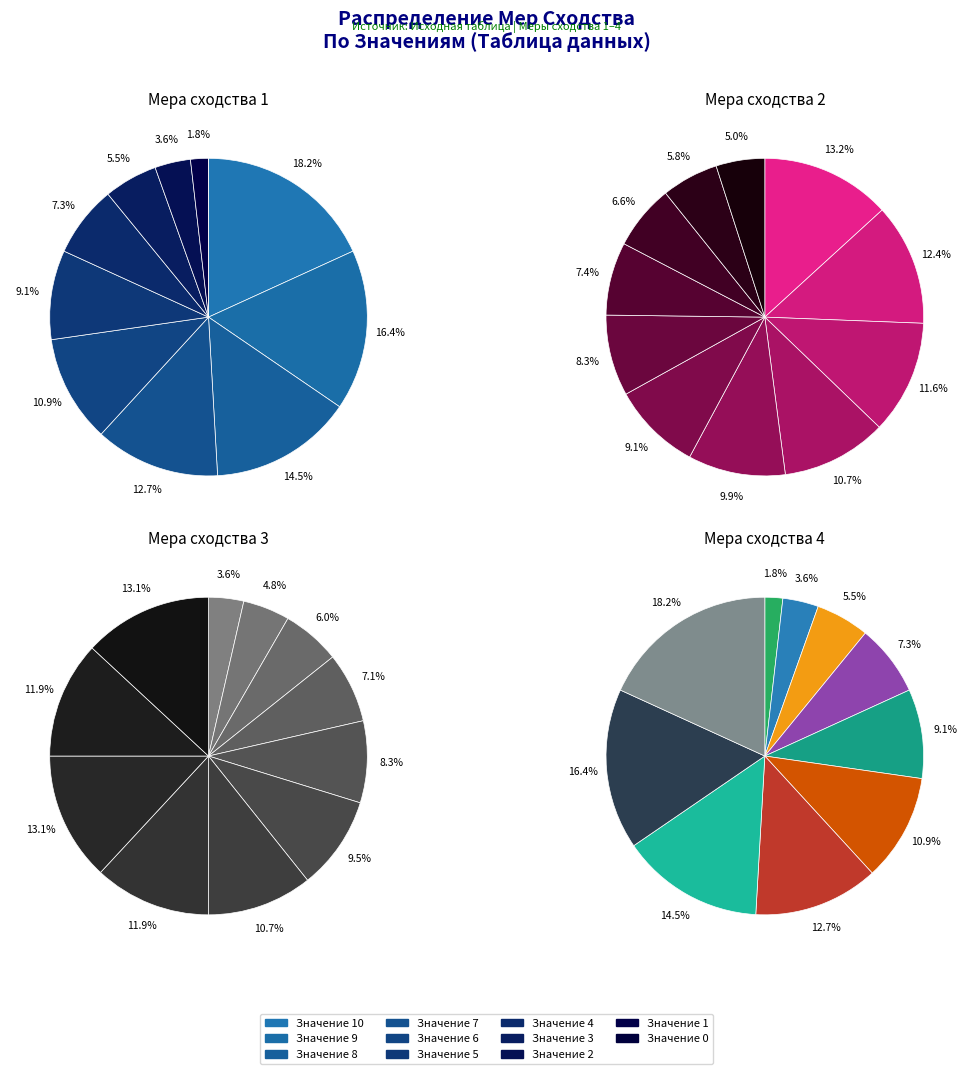

Between Мера сходства 1 (5) and Мера сходства 1 (8), which is larger?

Мера сходства 1 (8)